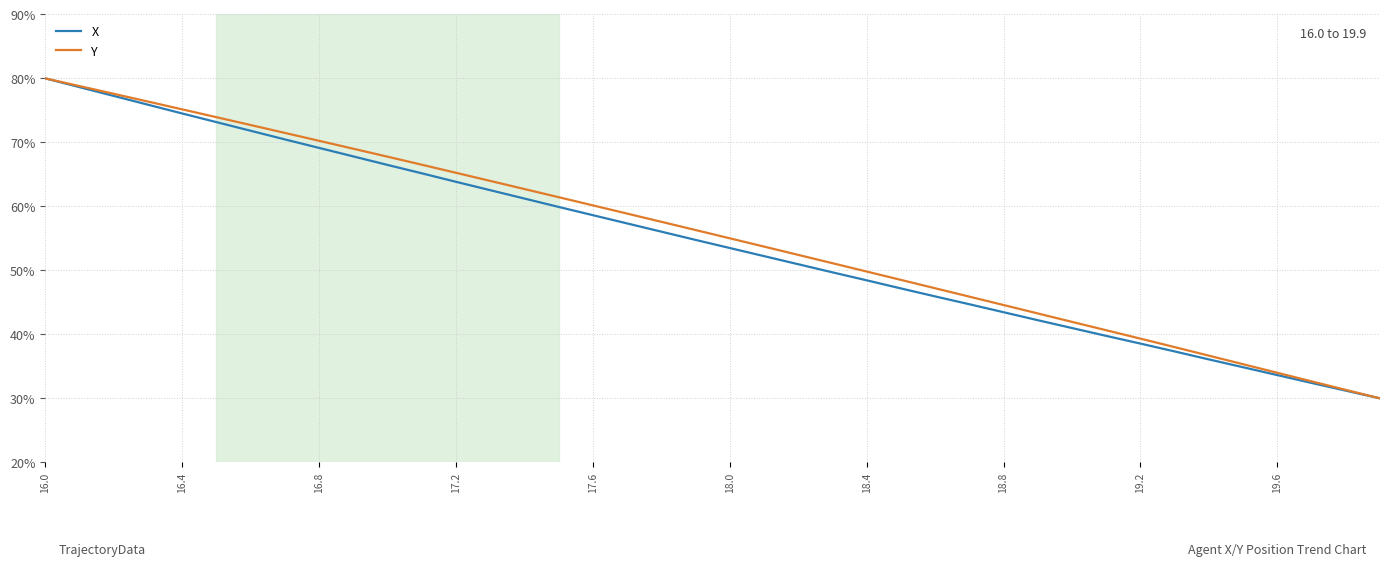

What is the greatest value displayed?

80.0